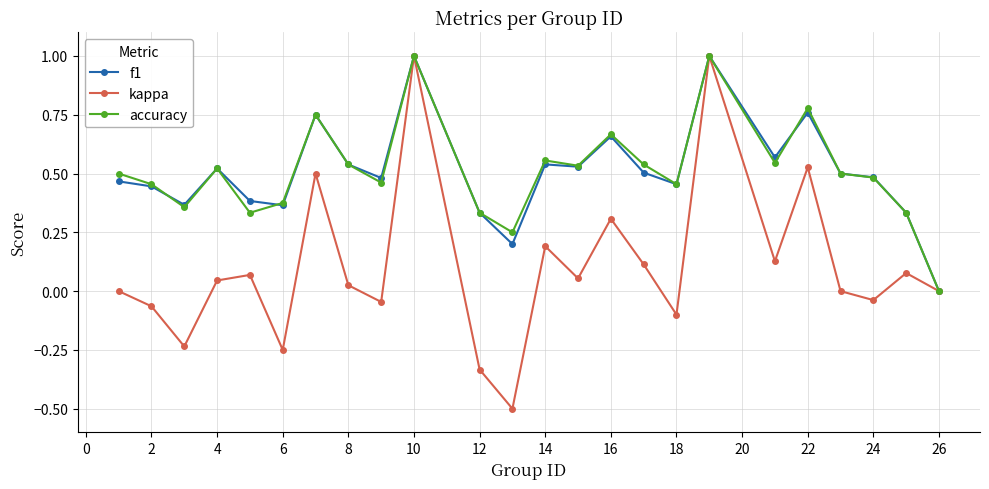

In accuracy, how many points are lower than both neighbors (excluding endpoints)?

7